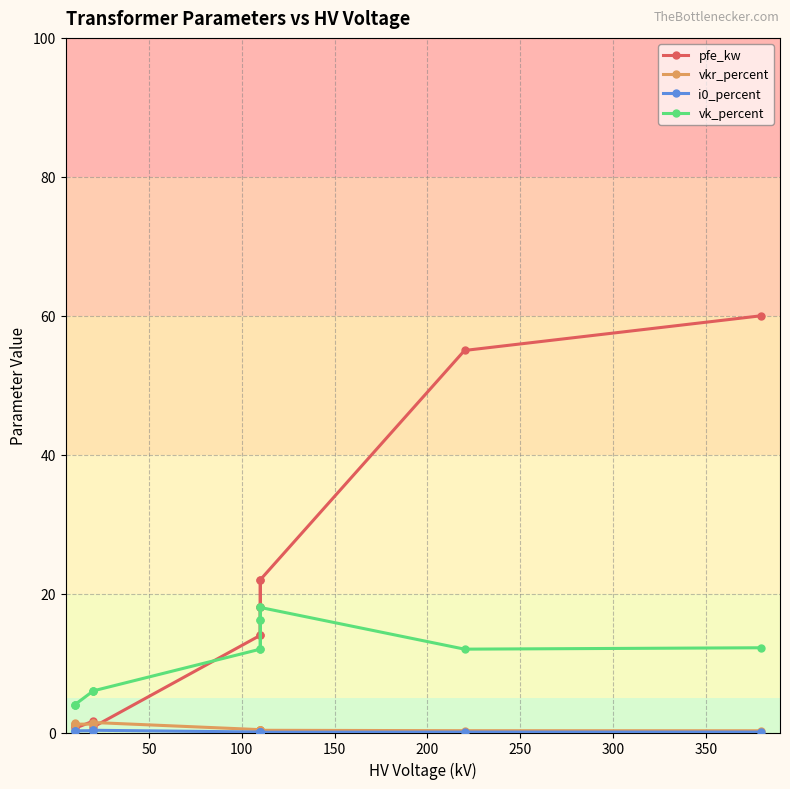

True or false: i0_percent and vk_percent intersect in this chart.

False